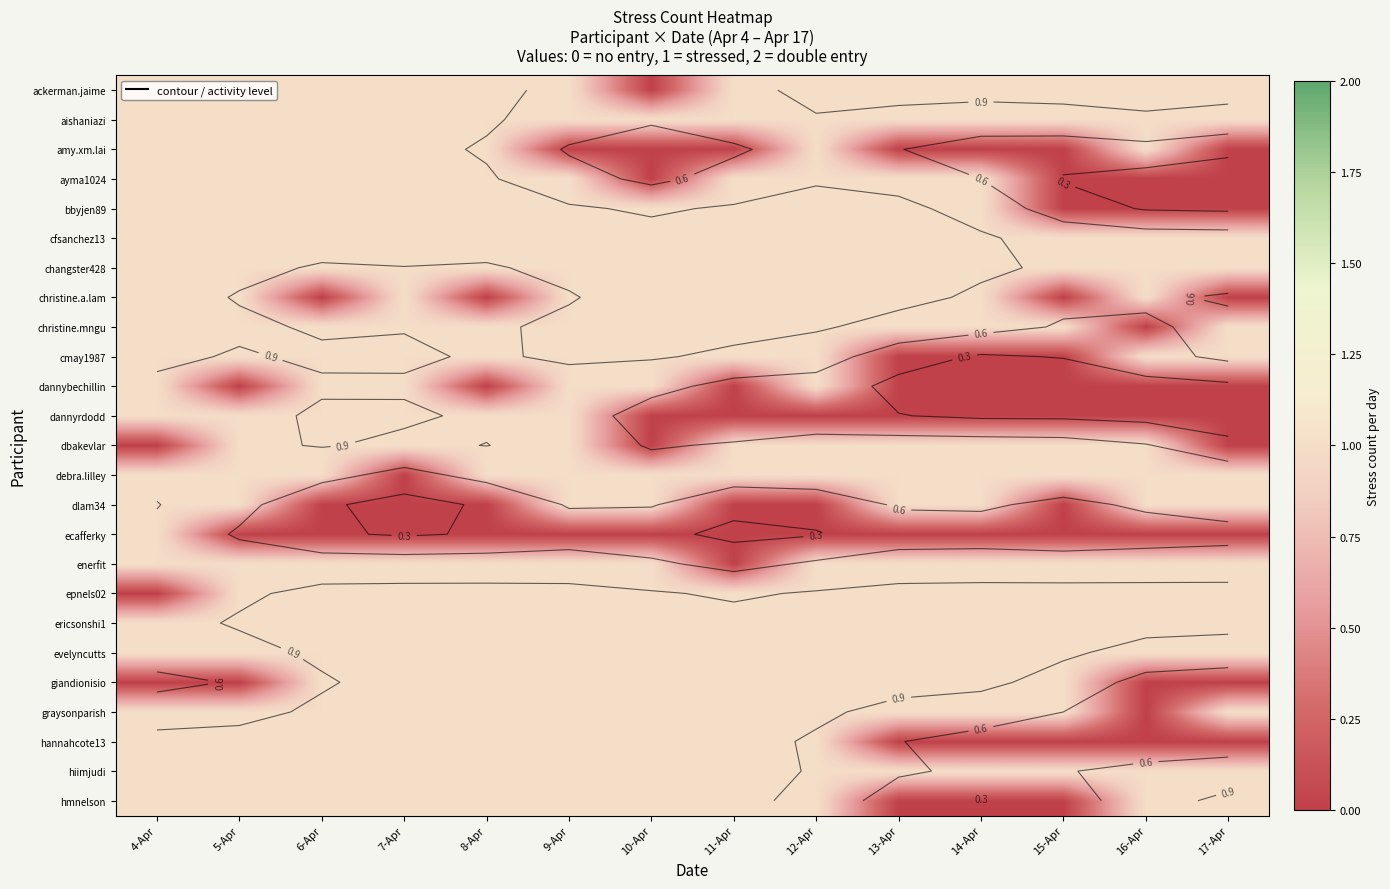

At which category does the chart reach its peak across all series?

4-Apr